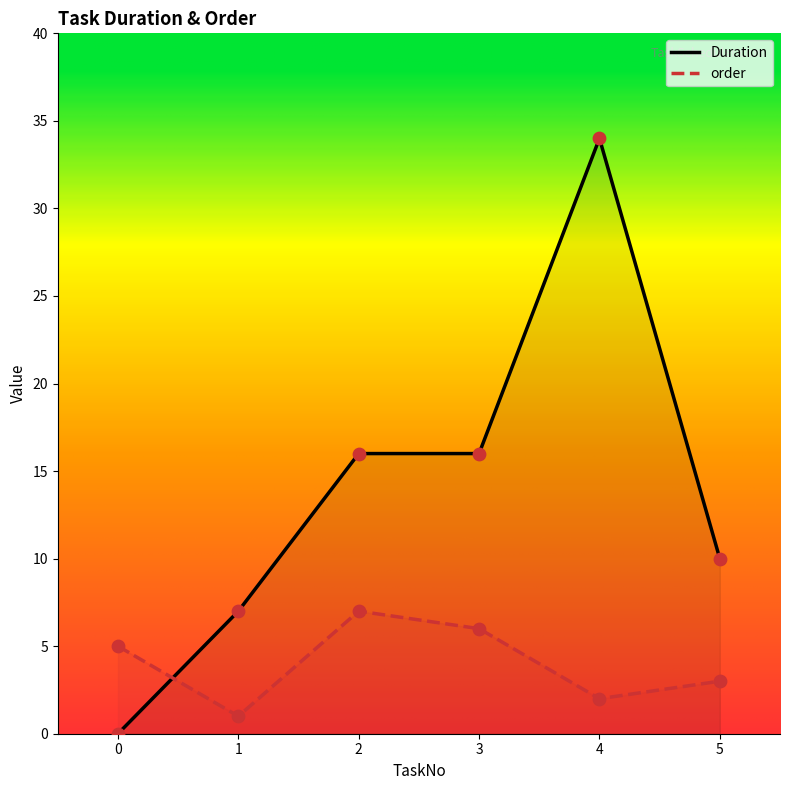

Which series has the widest spread of Y values?

Duration